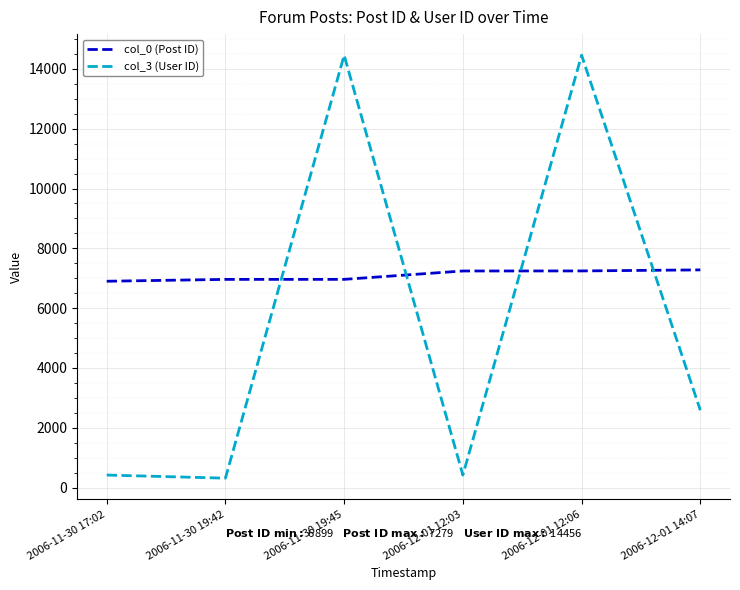

What are all the series names shown in the legend?

col_0 (Post ID), col_3 (User ID)